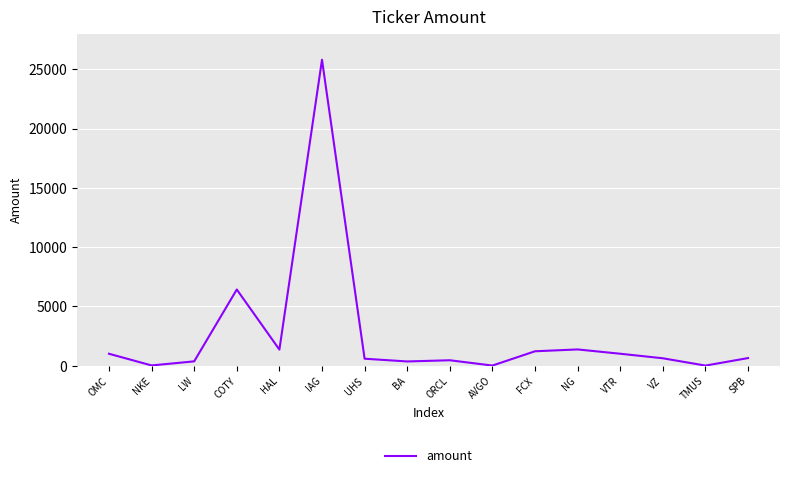

What is the change in value from BA to VZ?

+268